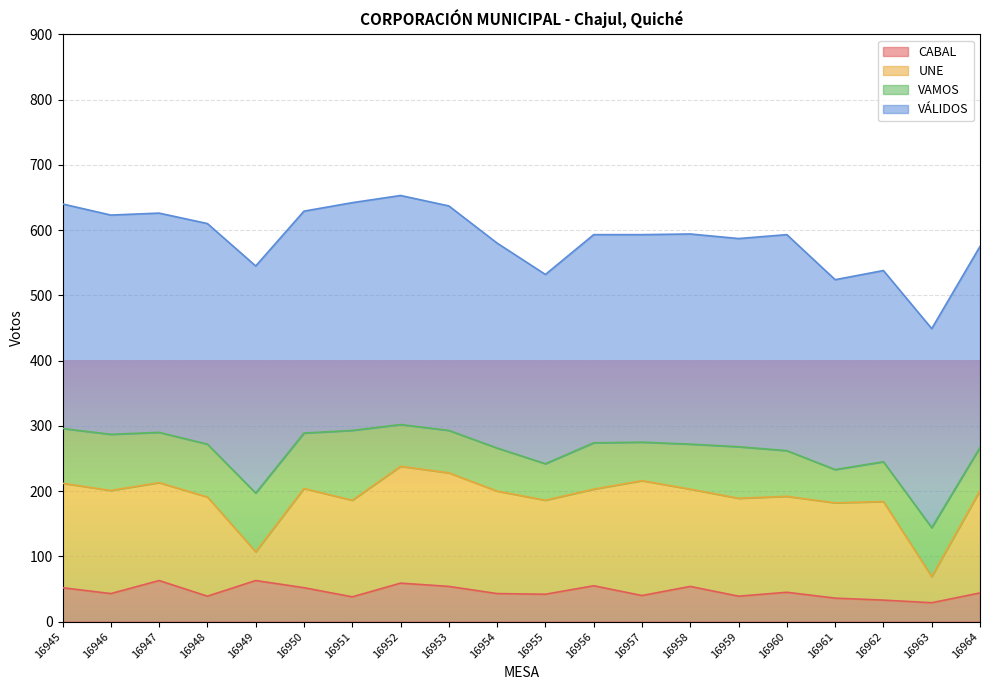

Which has a higher value, 16955 or 16963?

16955